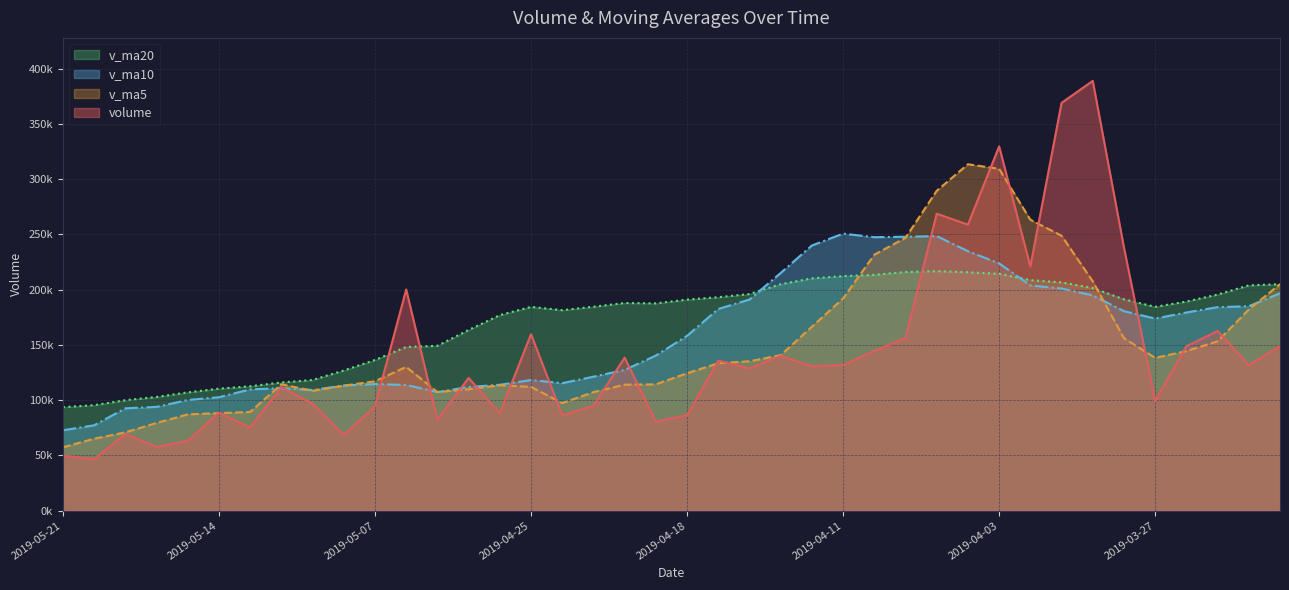

Does the chart display data point markers on the line(s)?

No